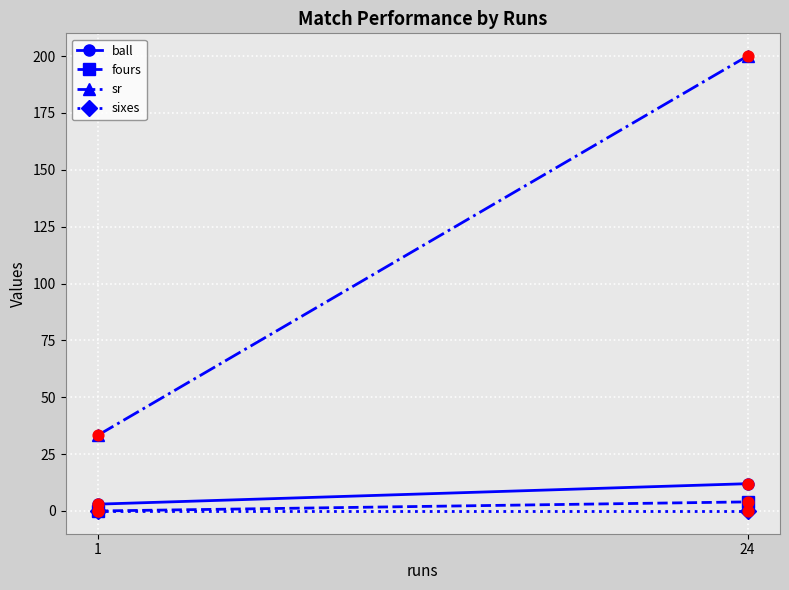

What is the total value across all series at 1?

36.3